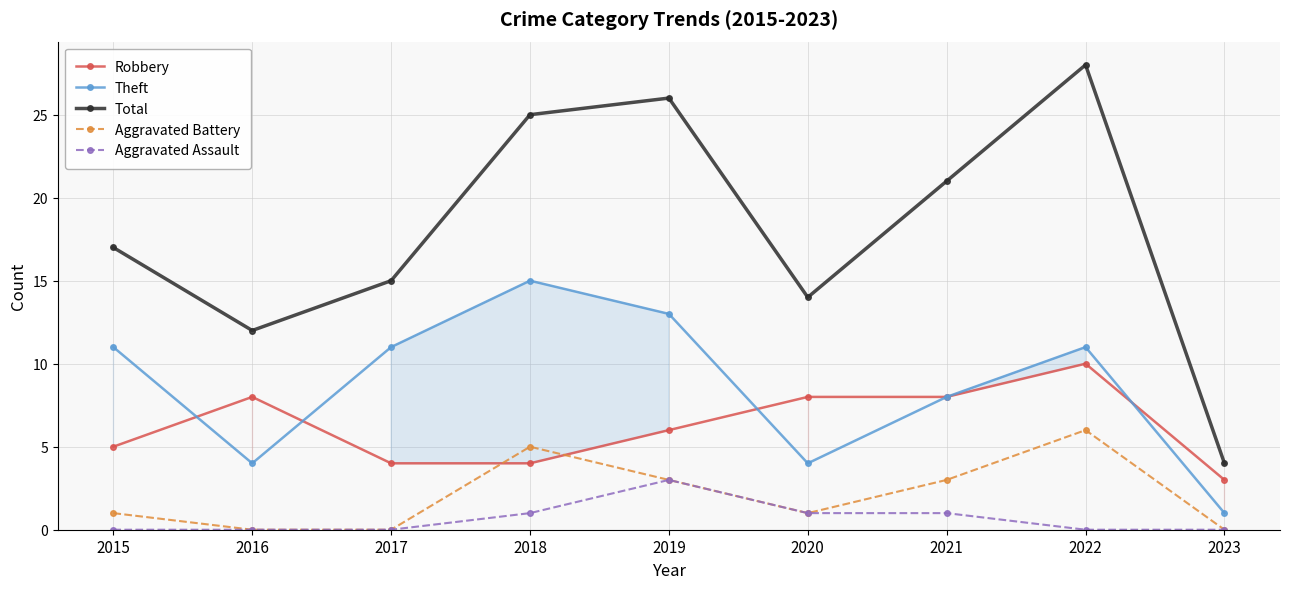

At which category does Aggravated Assault reach its first local peak?

2019